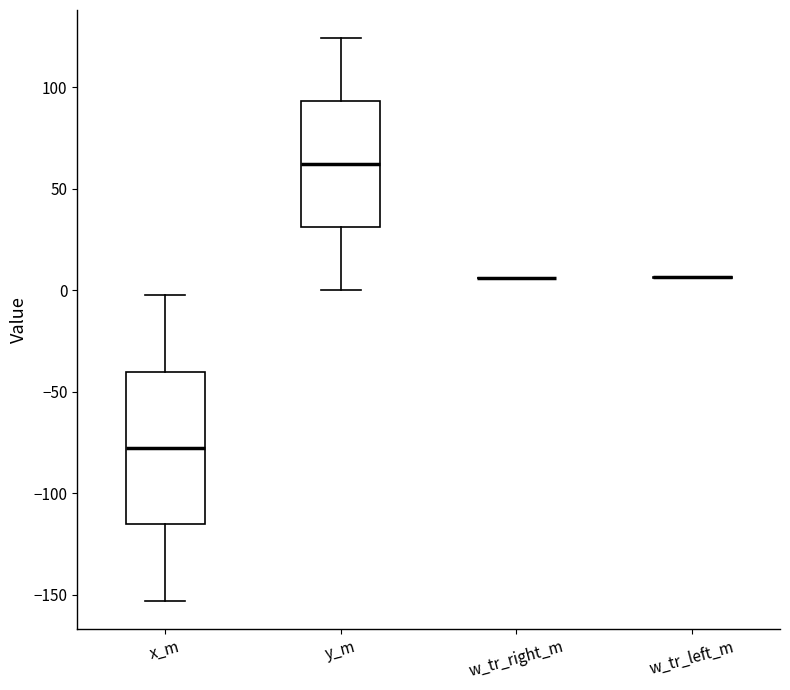

Reading left to right, transcribe this box plot: for each box, give where its median line is, the range the box spans, and where its two whiskers end, as read against the y-axis. The values are not printed on the chart, so give them approximately, as read against the axis.

x_m: median -80, box -115 to -40, whiskers -155 to 0
y_m: median 60, box 30 to 95, whiskers 0 to 125
w_tr_right_m: box collapsed to a line at 5, whiskers 5 to 5
w_tr_left_m: box collapsed to a line at 5, whiskers 5 to 5